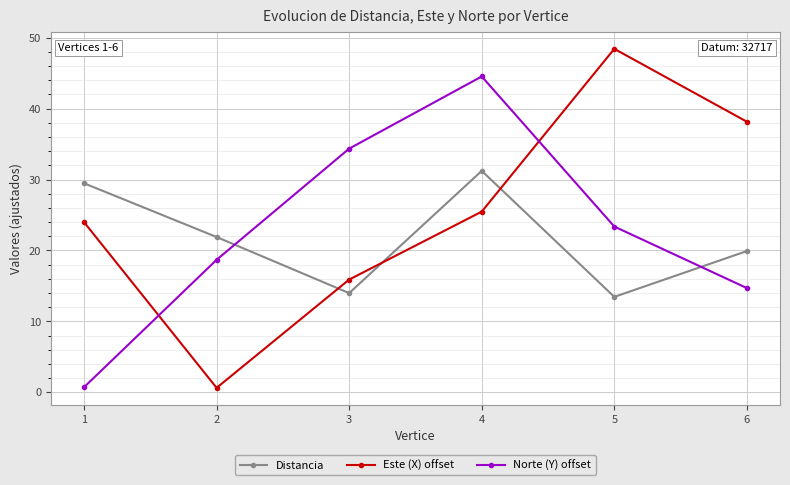

How many data points does each series have?

6